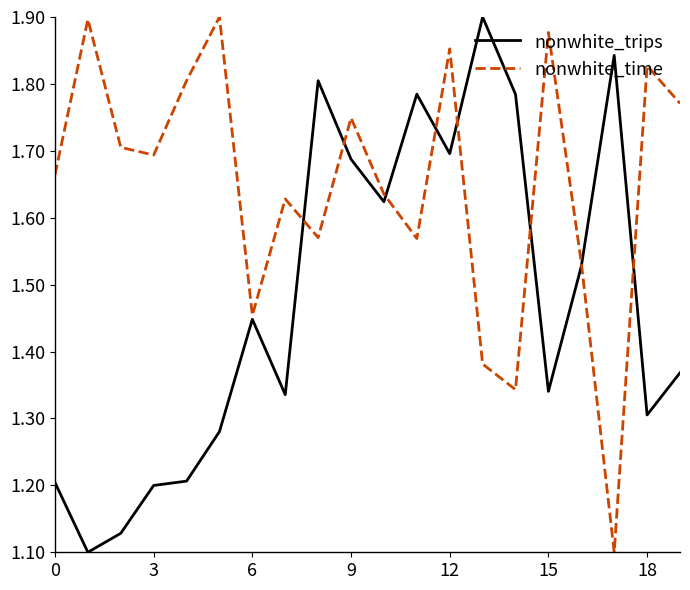

List the series in order of their overall mean, highest first.

nonwhite_time, nonwhite_trips